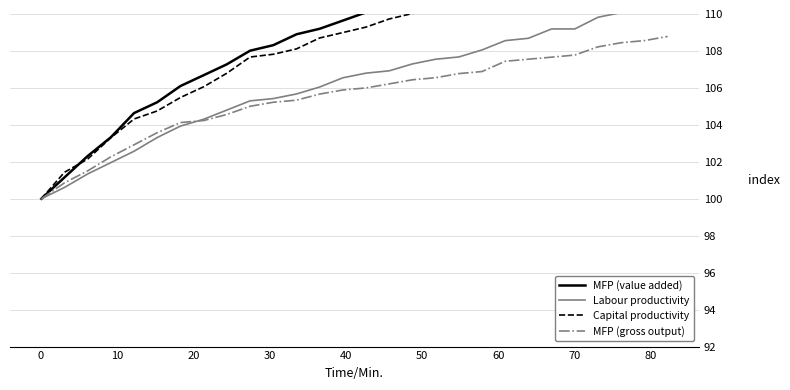

What is the minimum value for MFP (gross output)?

100.0